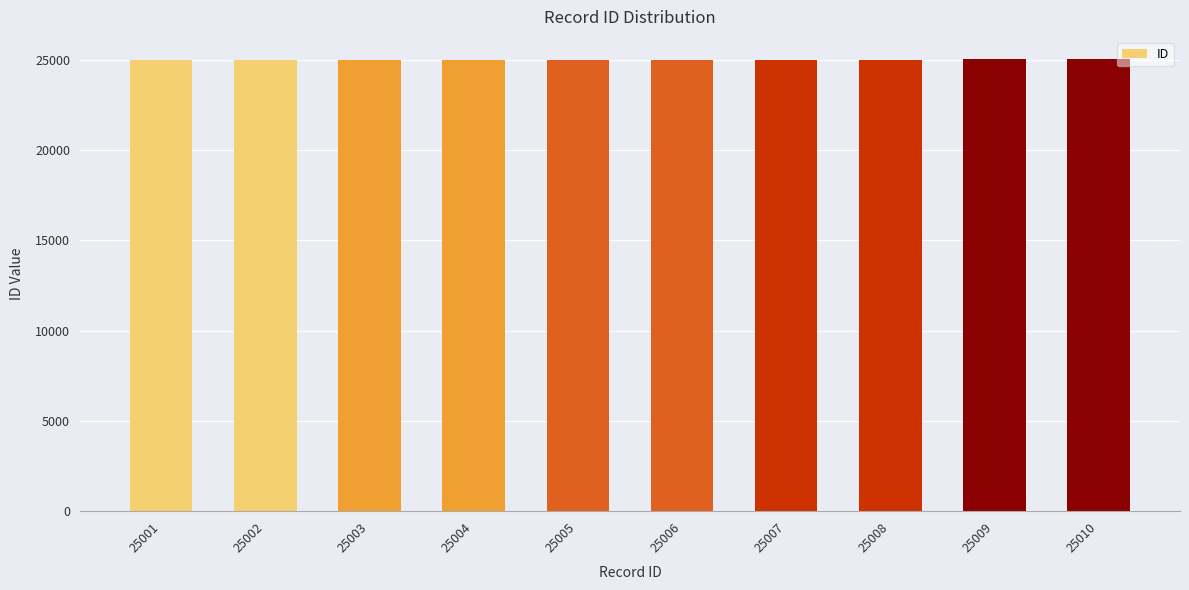

What is the sum of the values at 25005 and 25004?

50009